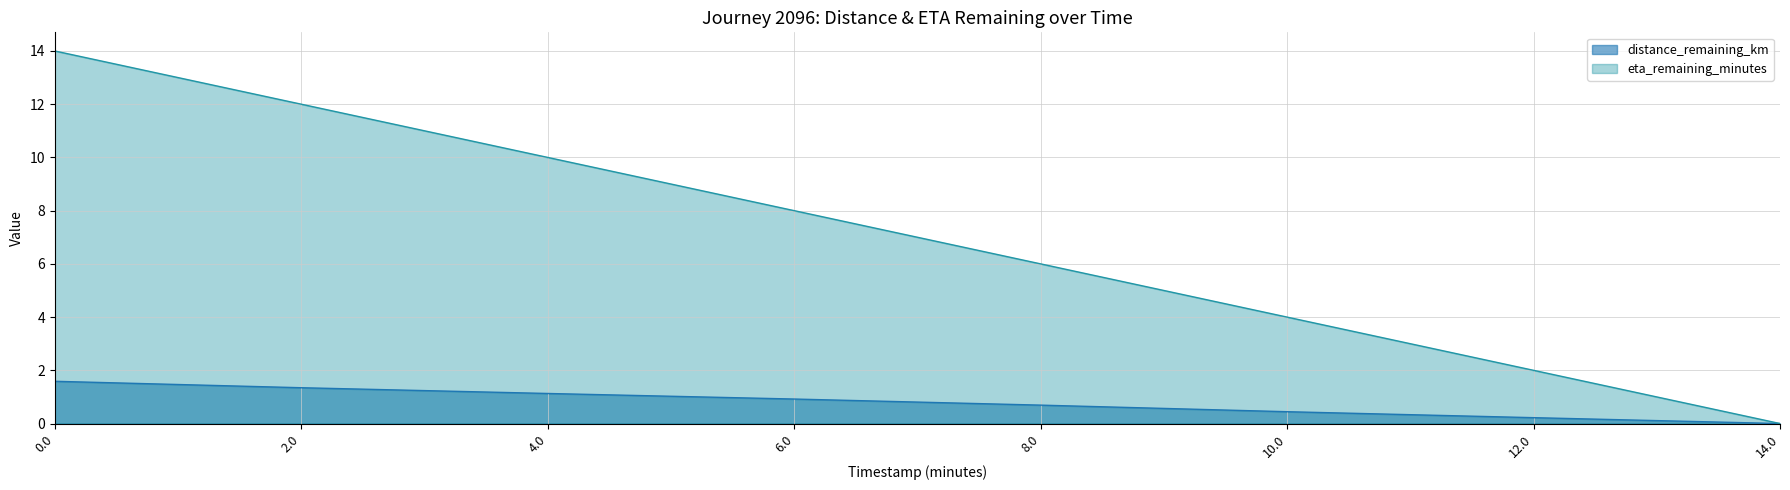

The value of distance_remaining_km at 6.0 is 0.5. True or false?

False